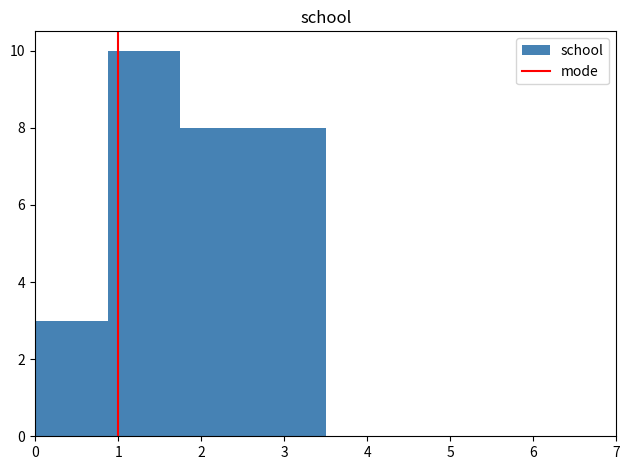

Over which range of the x-axis is the bar tallest?

0.9 to 1.8